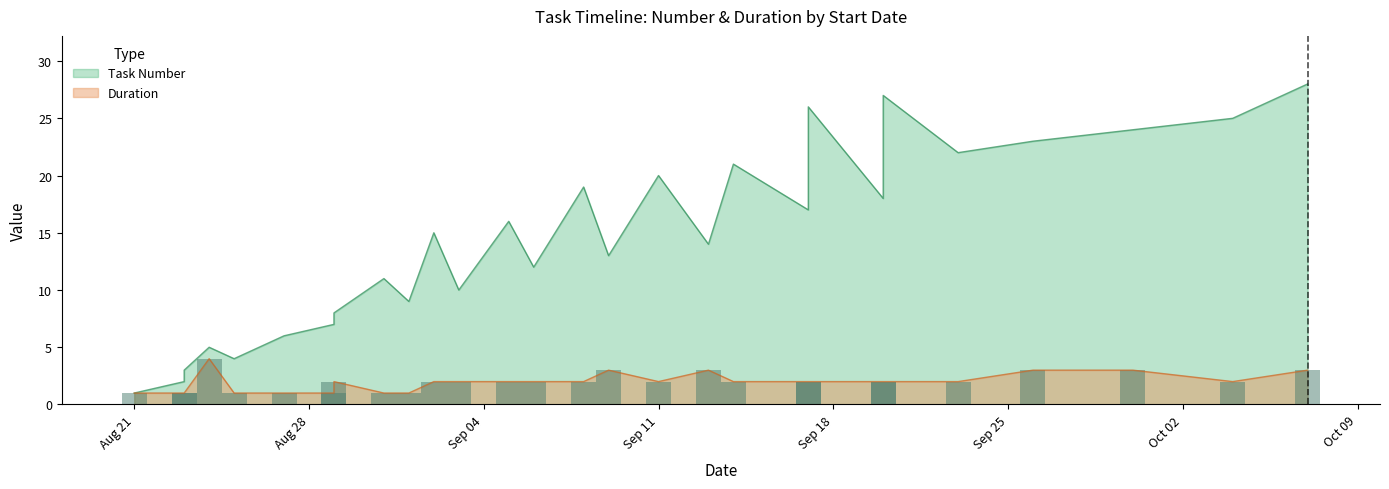

The value of Task Number at 2023-09-20 is 27. True or false?

True